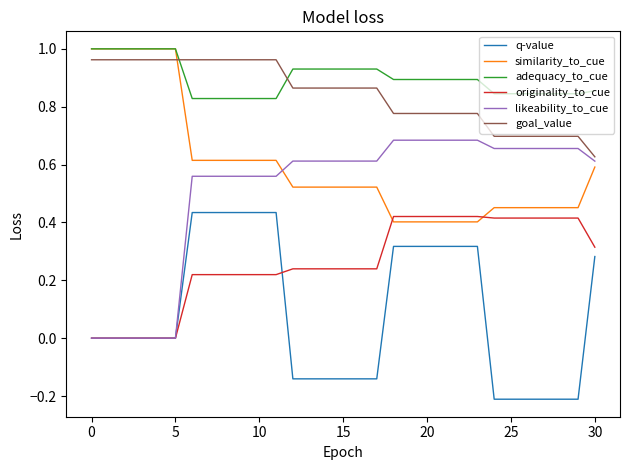

True or false: goal_value and originality_to_cue cross at least once.

False